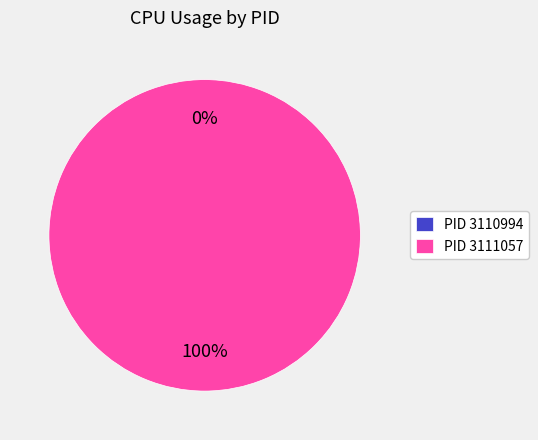

To the nearest percent, what percentage of the pie is 3111057?

100%